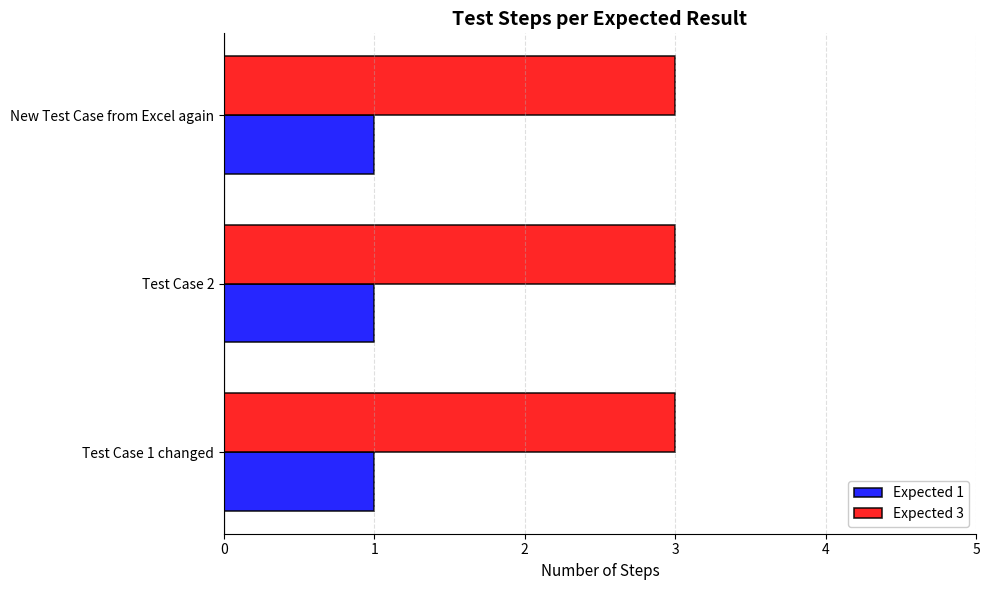

Is it true that Expected 3 equals 3 at Test Case 1 changed?

True